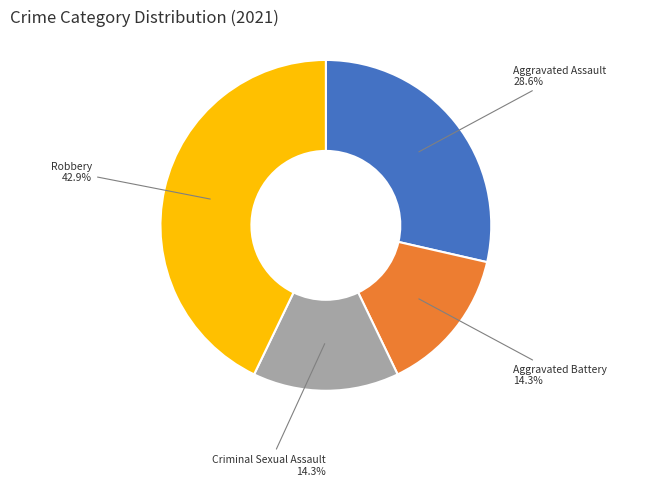

How many segments does this pie chart have?

4